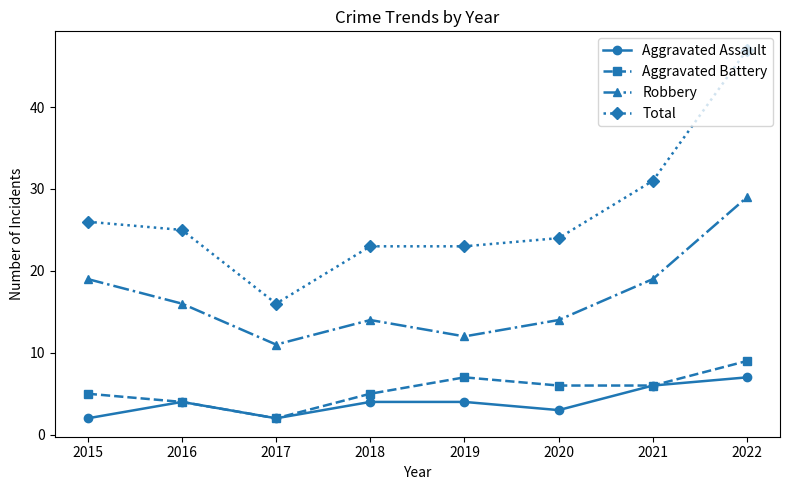

What is the total value across all series at 2021?

62